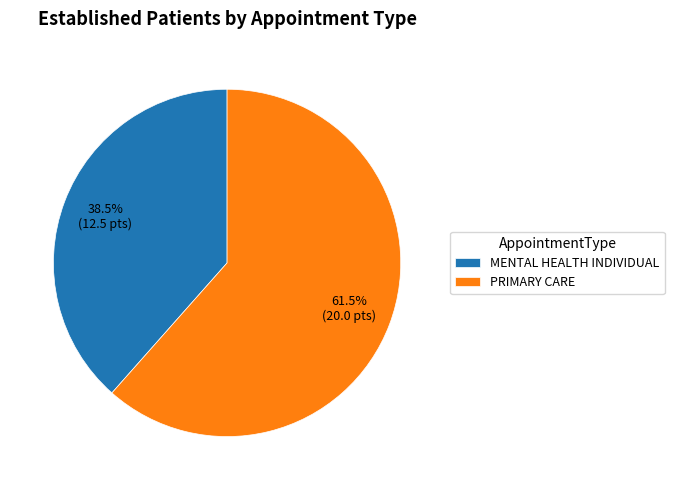

Is the sum of MENTAL HEALTH INDIVIDUAL and PRIMARY CARE greater than half?

Yes